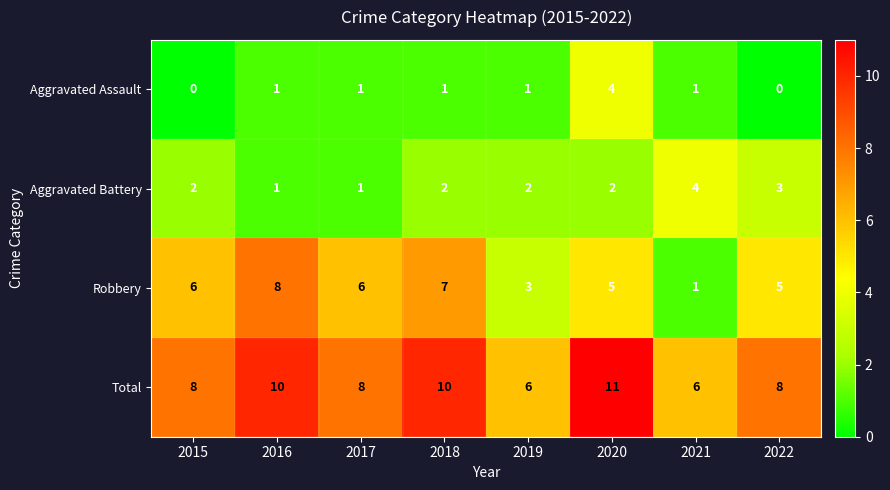

The Total series shows 10 at 2018. True or false?

True